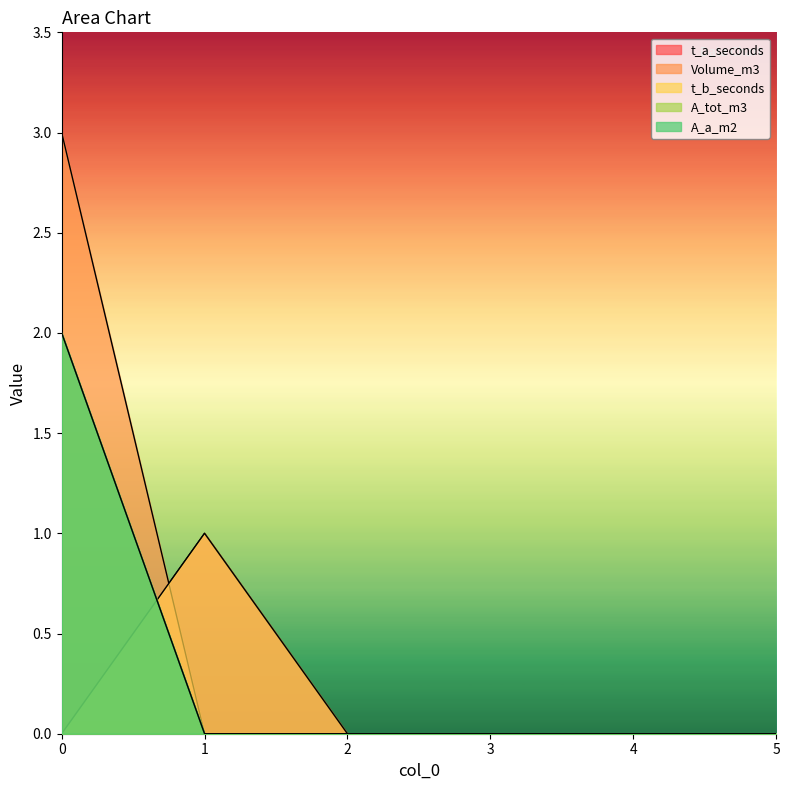

True or false: A_tot_m3 has more than 0 interior local peaks.

False